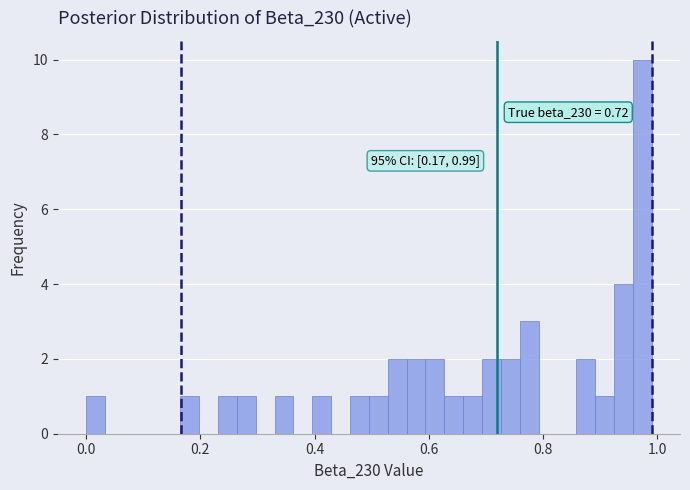

Around what value on the x-axis is the tallest bar? Give the approximate position of its centre, as read against the axis.

0.98